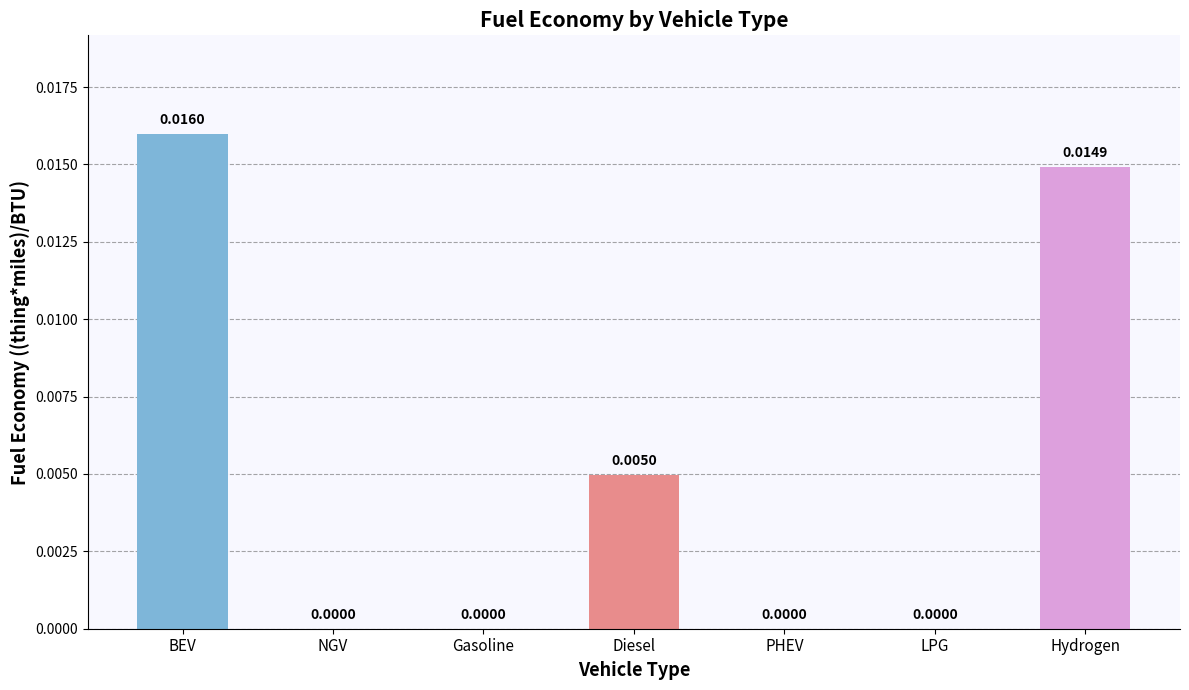

Which has a higher value, Diesel or Hydrogen?

Hydrogen